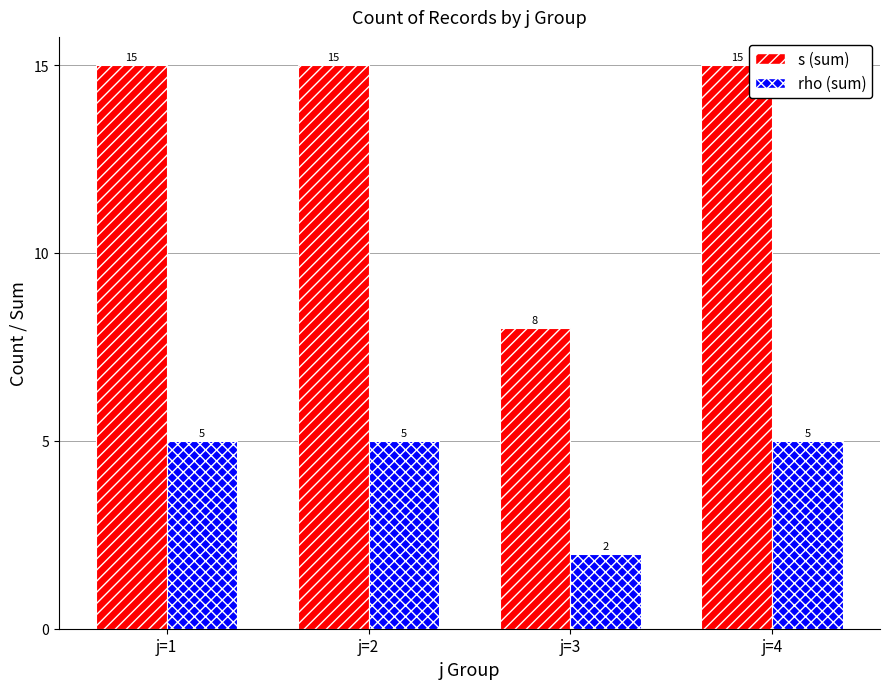

What is the sum of the rho (sum) values at j=4 and j=1?

10